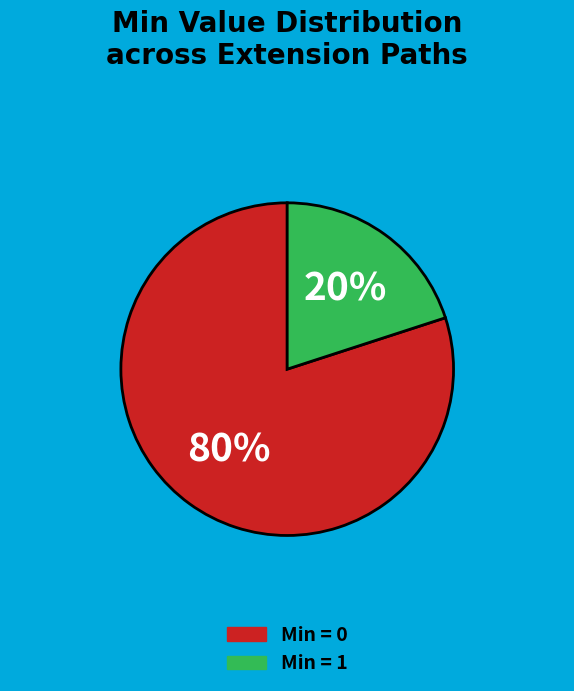

How many slices are in this pie chart?

2